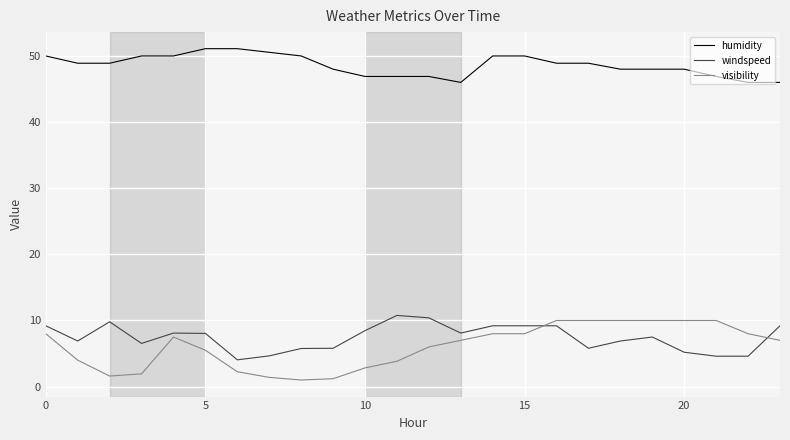

What is the greatest value displayed?

51.1